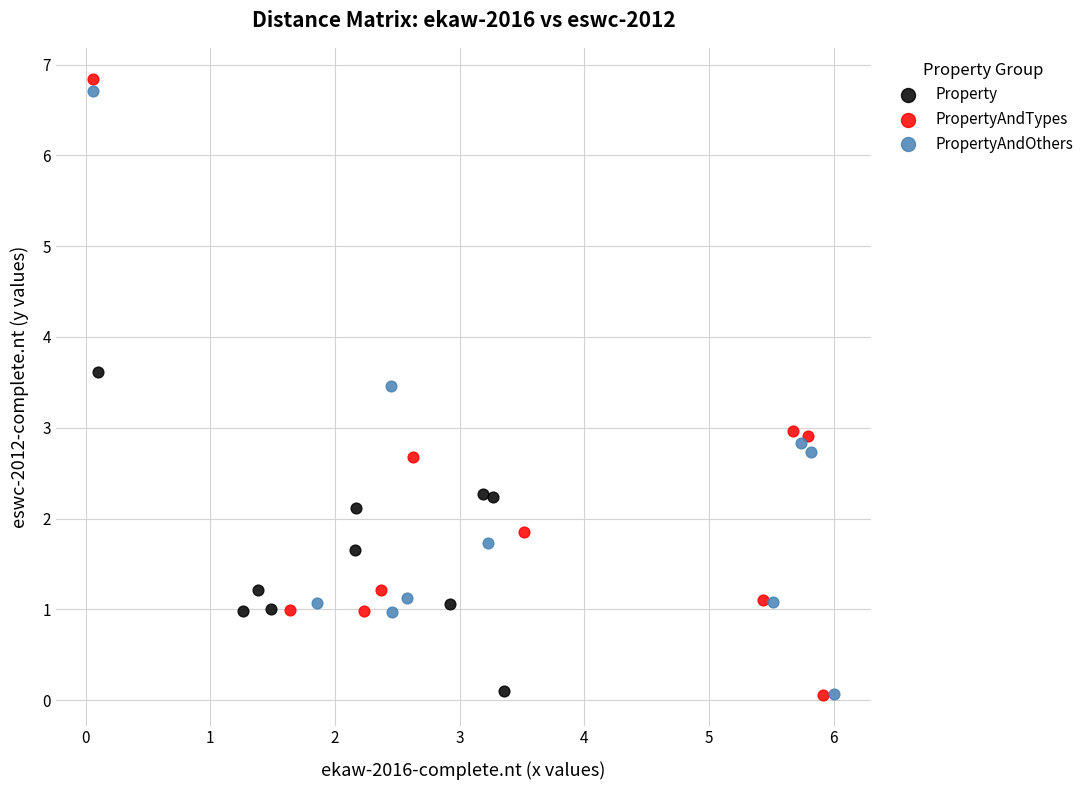

Which series has the largest Y range (max minus min)?

PropertyAndTypes